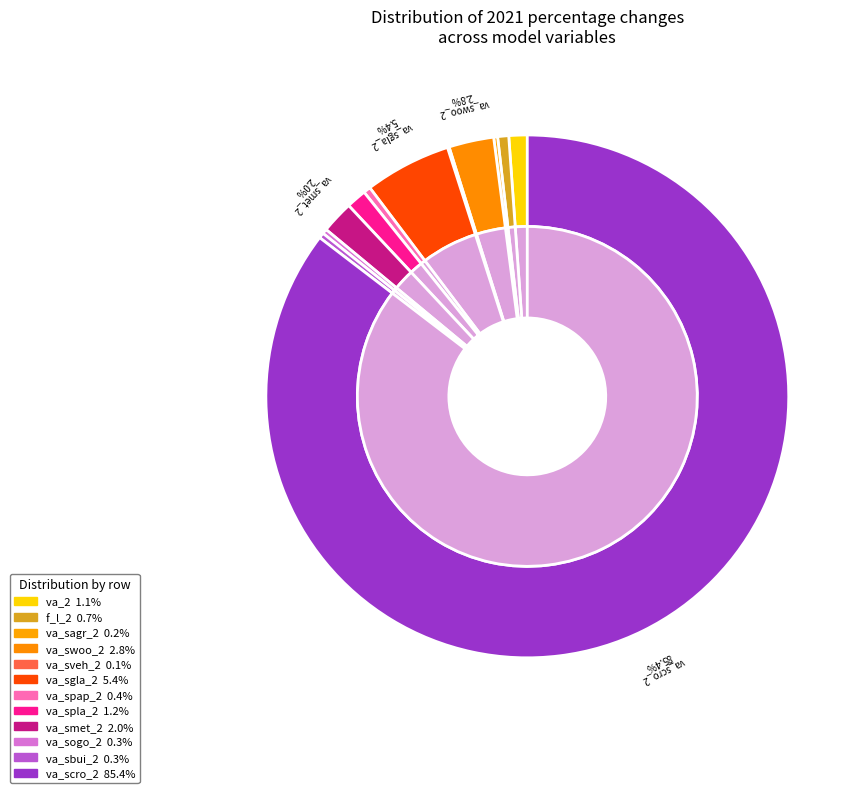

What percentage is NOT represented by 100*(va_smet_2/va_smet_0-1)?

98.0%